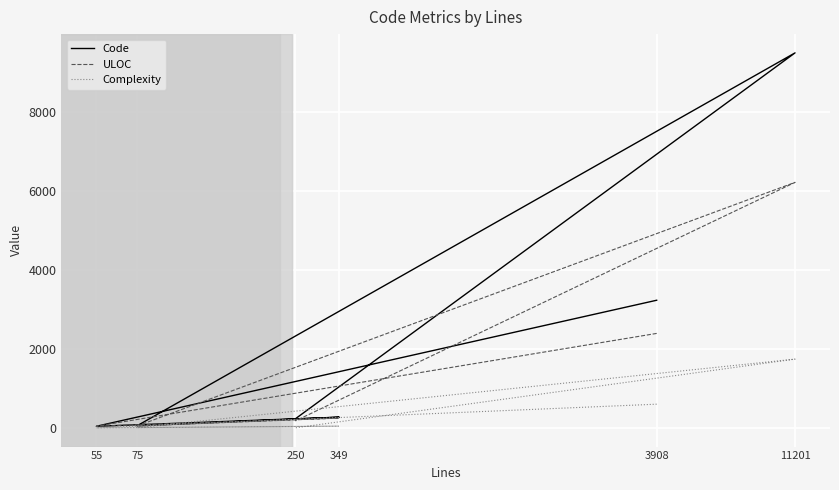

How many interior local valleys does the Complexity series have?

2